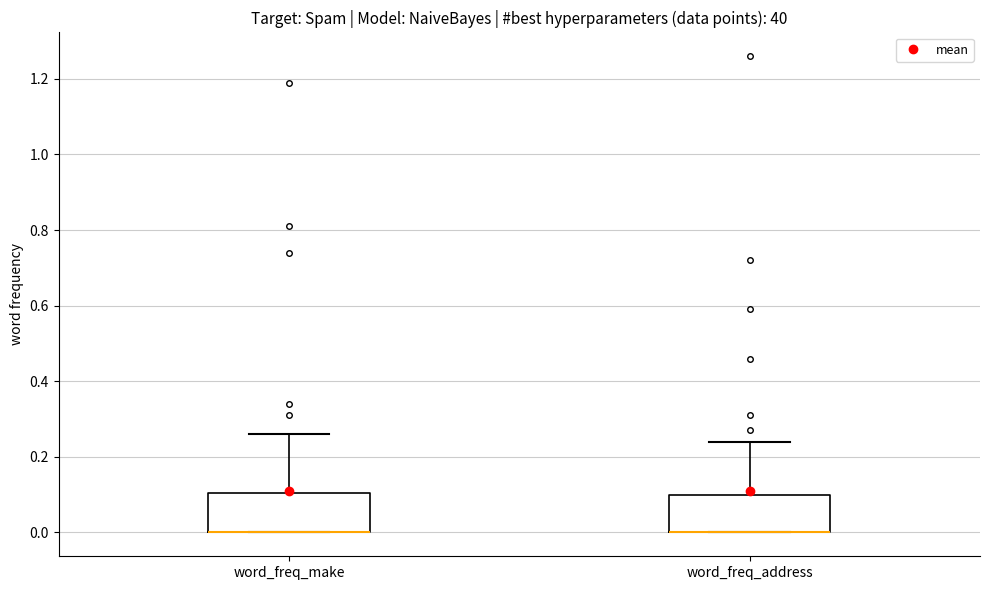

Where does the upper whisker of the box for word_freq_address end on the y-axis? The values are not printed on the chart, so give them approximately, as read against the axis.

0.24